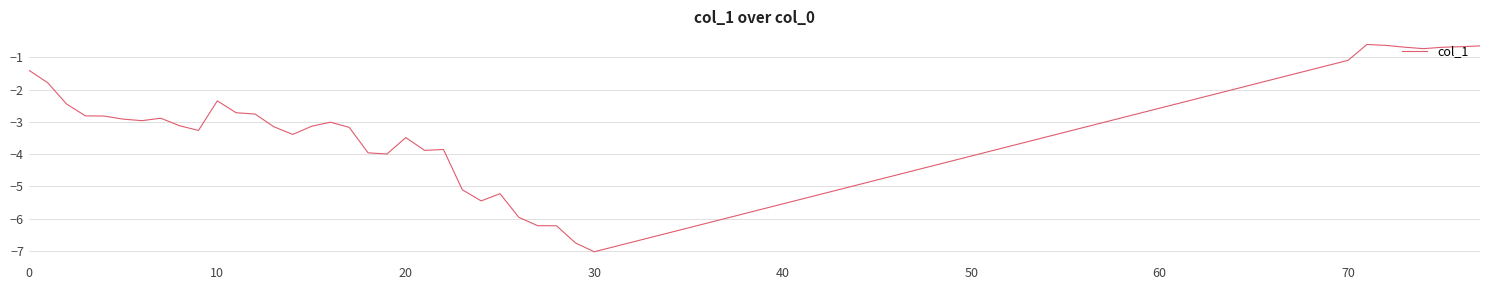

What is the maximum value shown in the chart?

-0.6